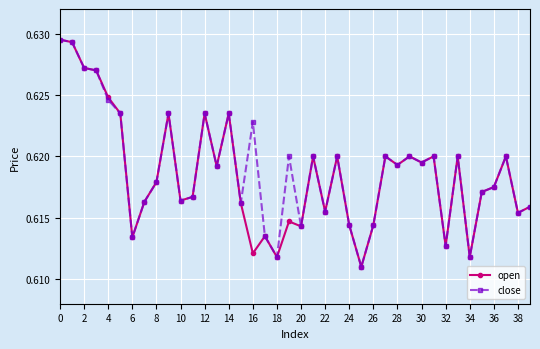

Count the open values in the range 0 to 1.

40